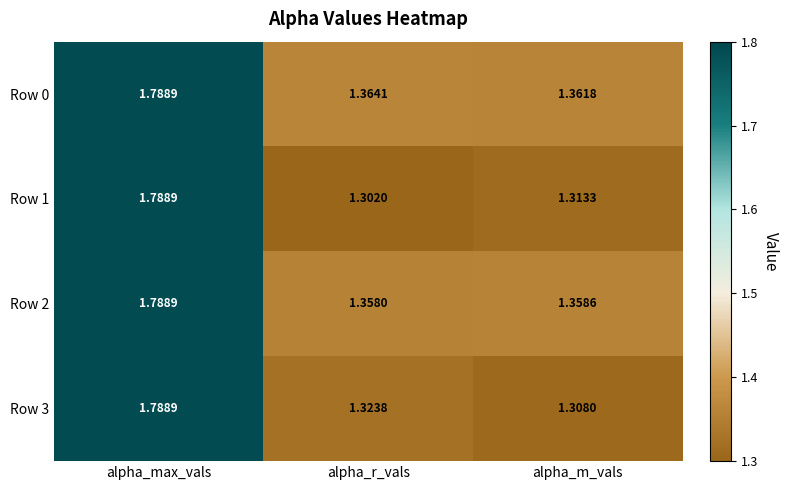

Rank the categories by Row 2 value from highest to lowest.

alpha_max_vals, alpha_m_vals, alpha_r_vals